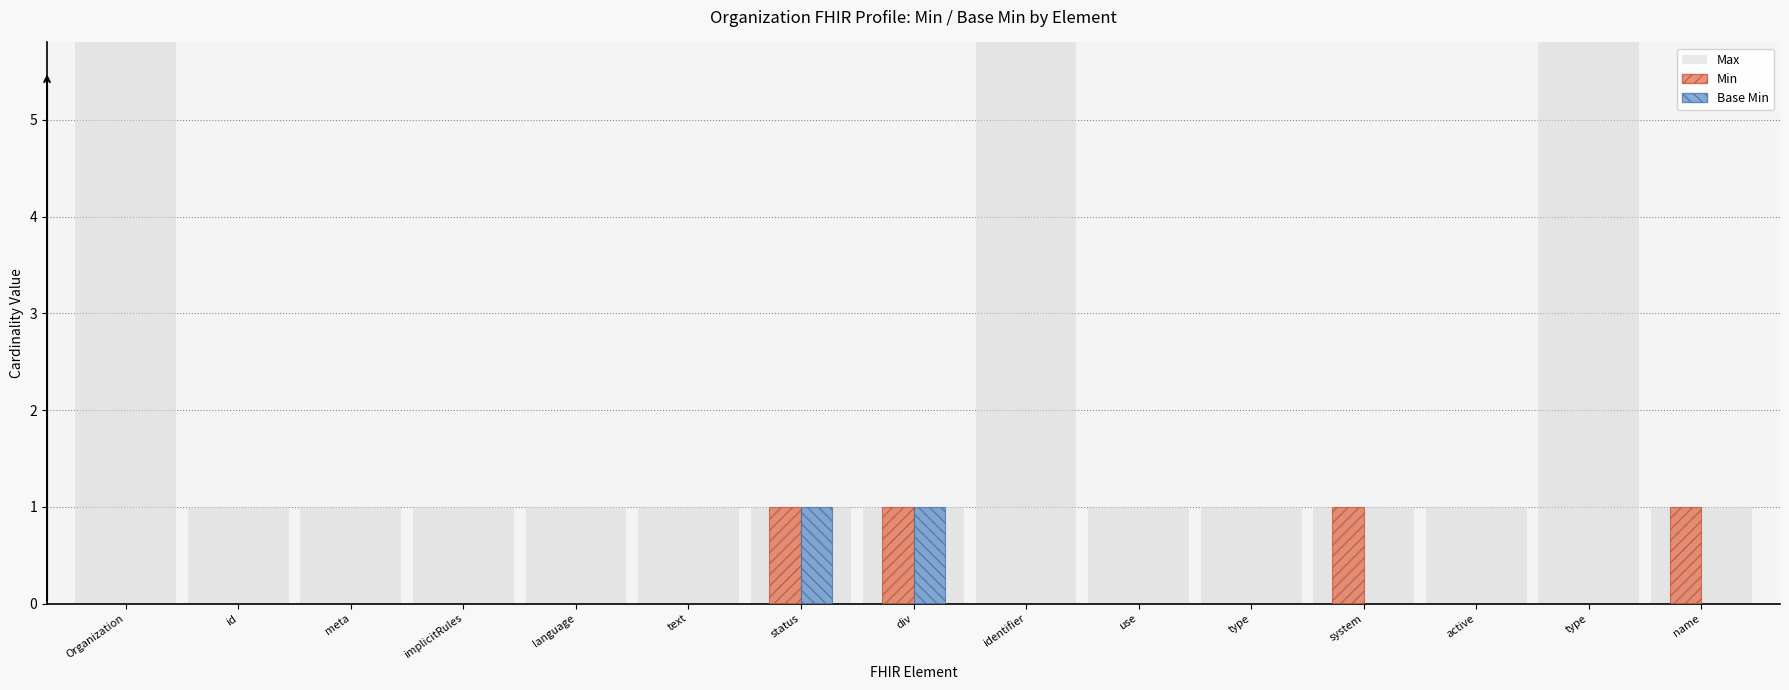

Reading right to left, extract all data points from this chart.

Max: 1	99	1	1	1	1	99	1	1	1	1	1	1	1	99
Min: 1	0	0	1	0	0	0	1	1	0	0	0	0	0	0
Base Min: 0	0	0	0	0	0	0	1	1	0	0	0	0	0	0